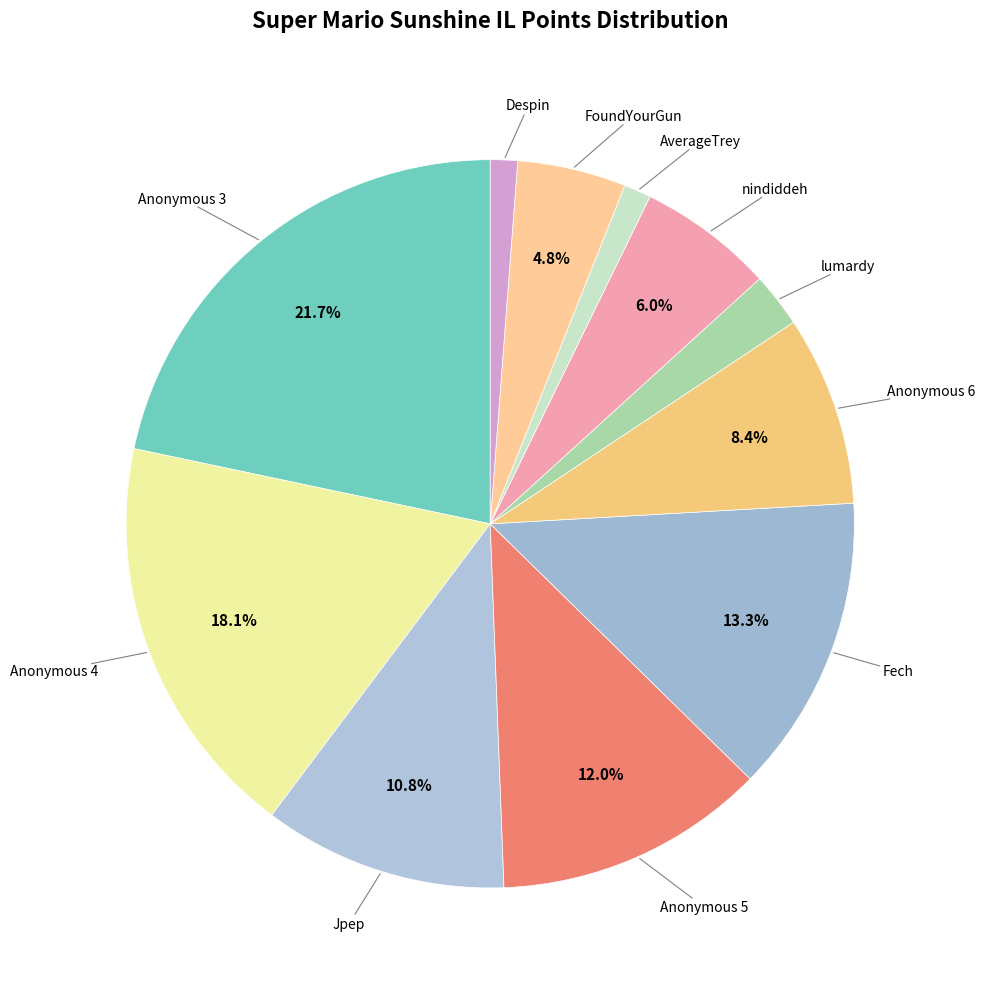

How many slices are in this pie chart?

11